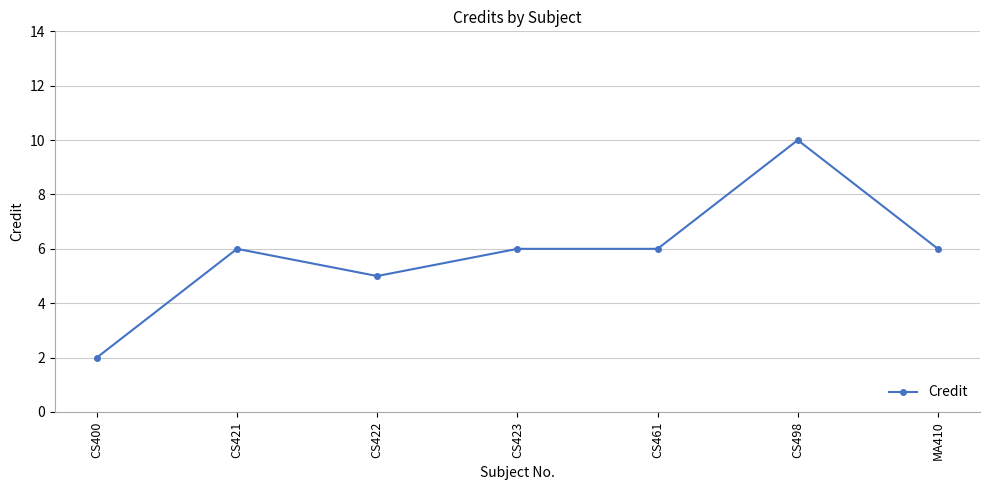

How many data points does each series have?

7